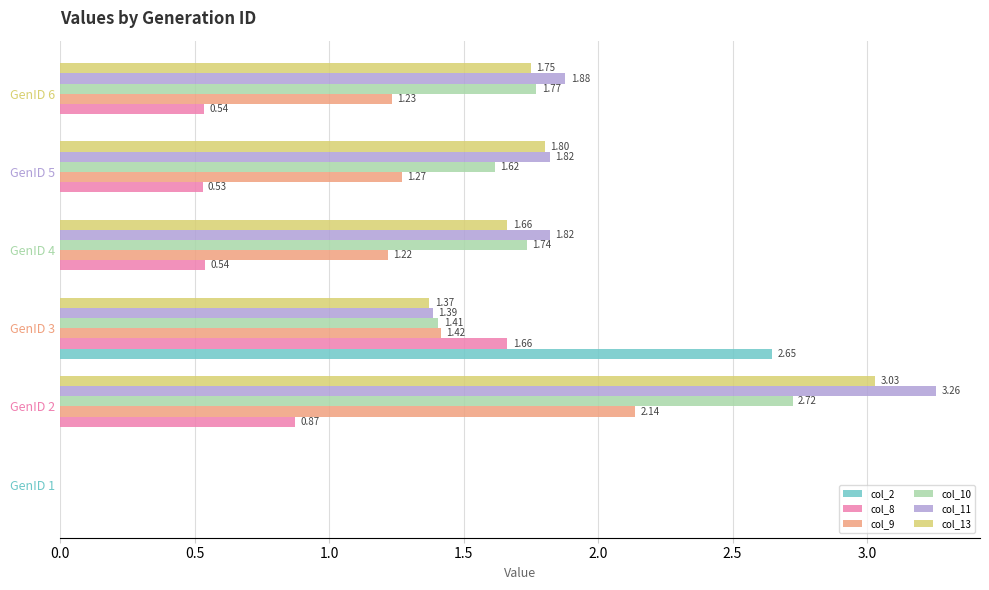

Is the value of col_9 at GenID 6 greater than the value of col_2 at GenID 4?

Yes